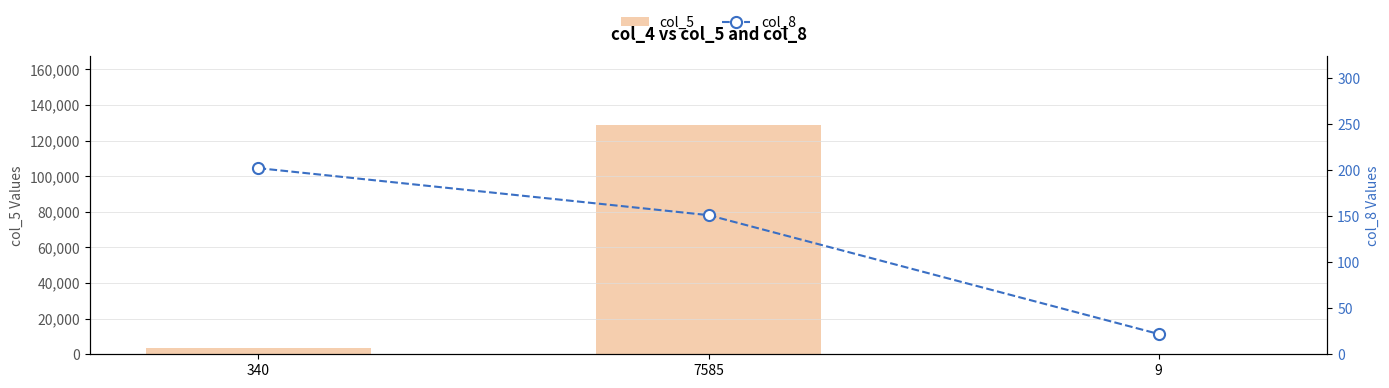

At which category is the sum across all series the highest?

7585